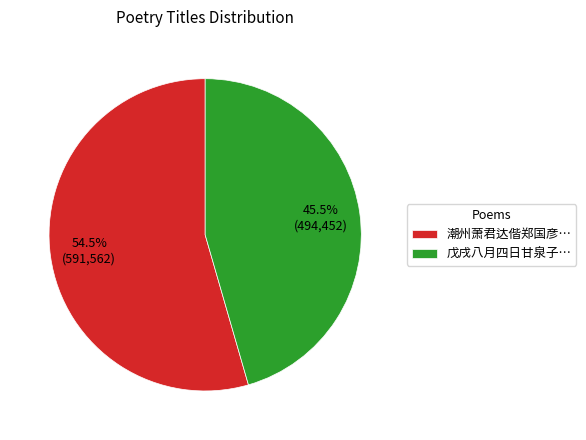

What is the ratio of the value at 戊戌八月四日甘泉子… to the value at 潮州萧君达偕郑国彦…?

0.8